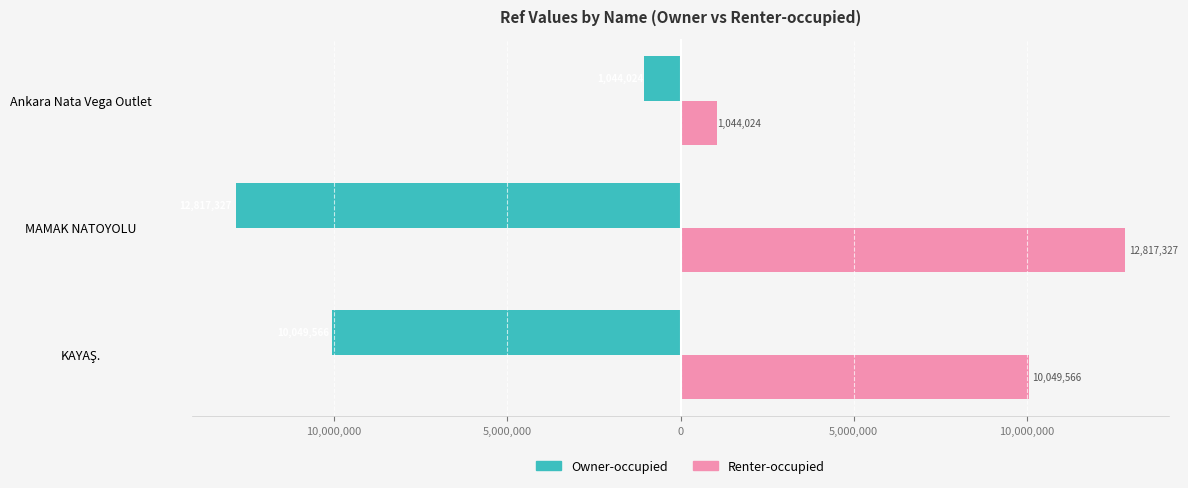

List the series in order of their overall mean, lowest first.

Owner-occupied, Renter-occupied